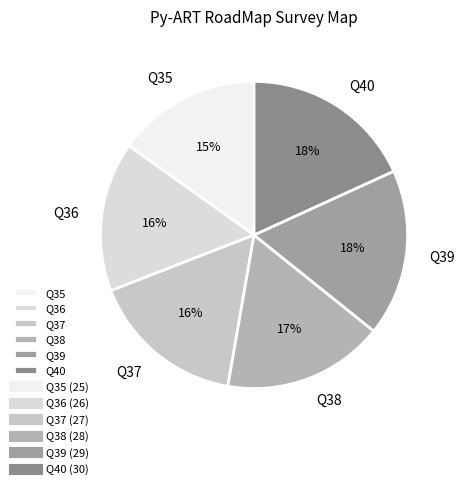

To the nearest percent, what percentage of the pie is Q38?

17%